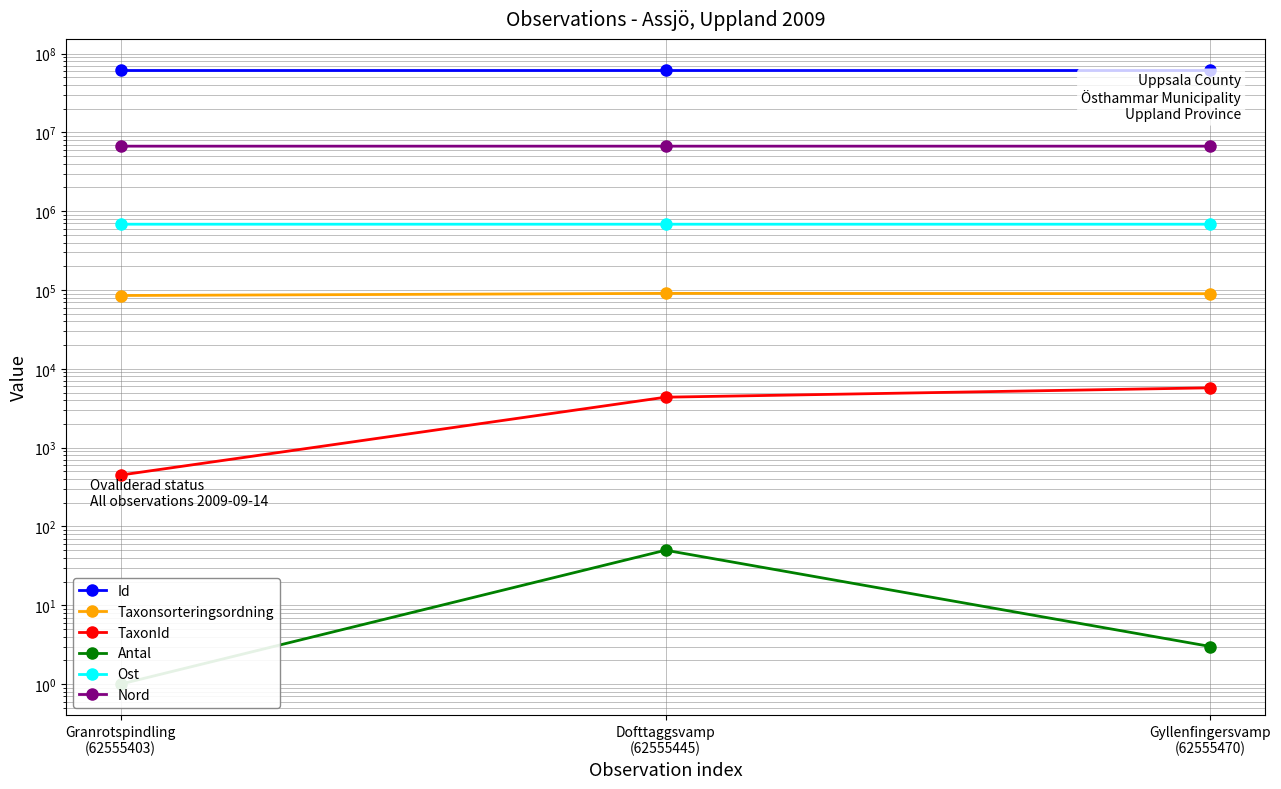

What is the difference between the second highest and minimum values in the Antal series?

2